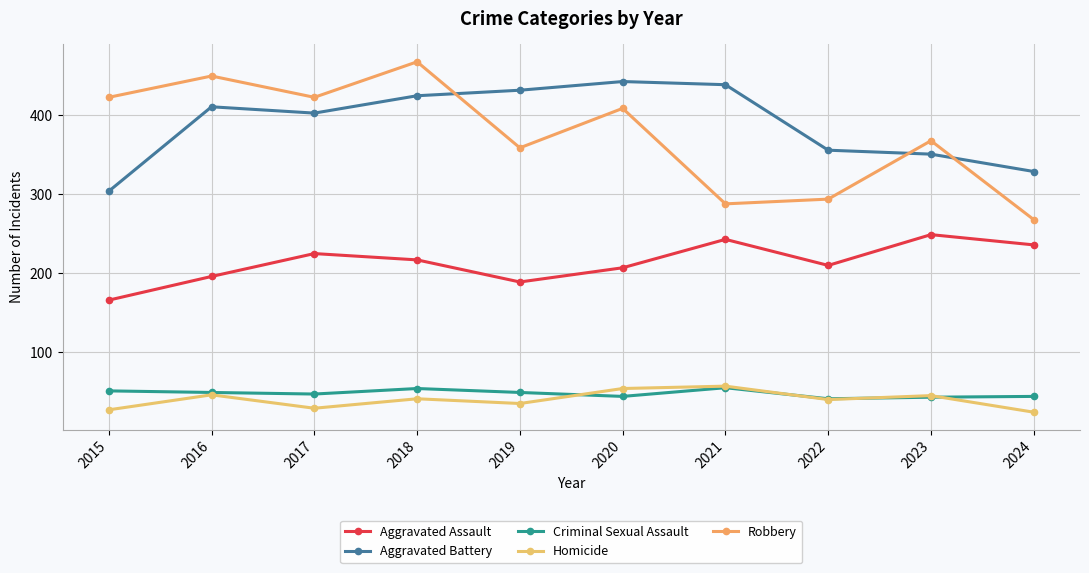

How many lines are shown in the chart?

5